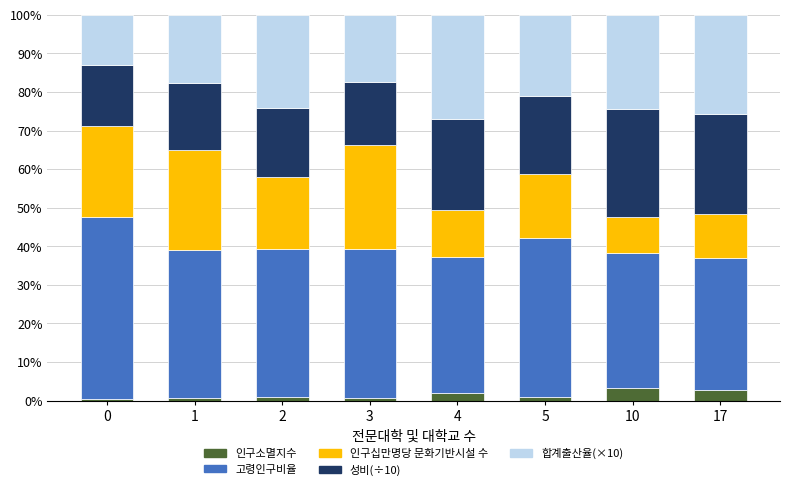

What are all the series names shown in the legend?

인구소멸지수, 고령인구비율, 인구십만명당 문화기반시설 수, 성비(÷10), 합계출산율(×10)